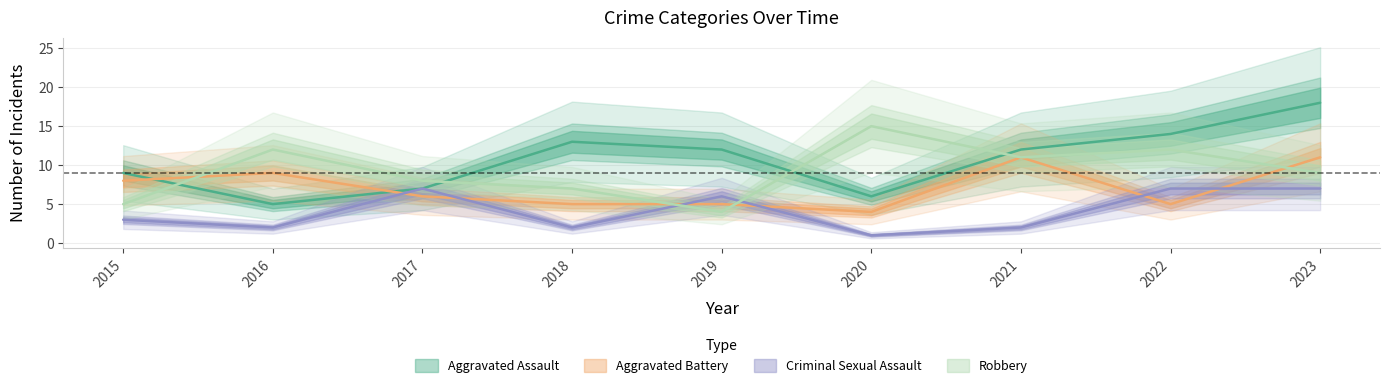

How many interior local valleys does the Aggravated Battery series have?

2